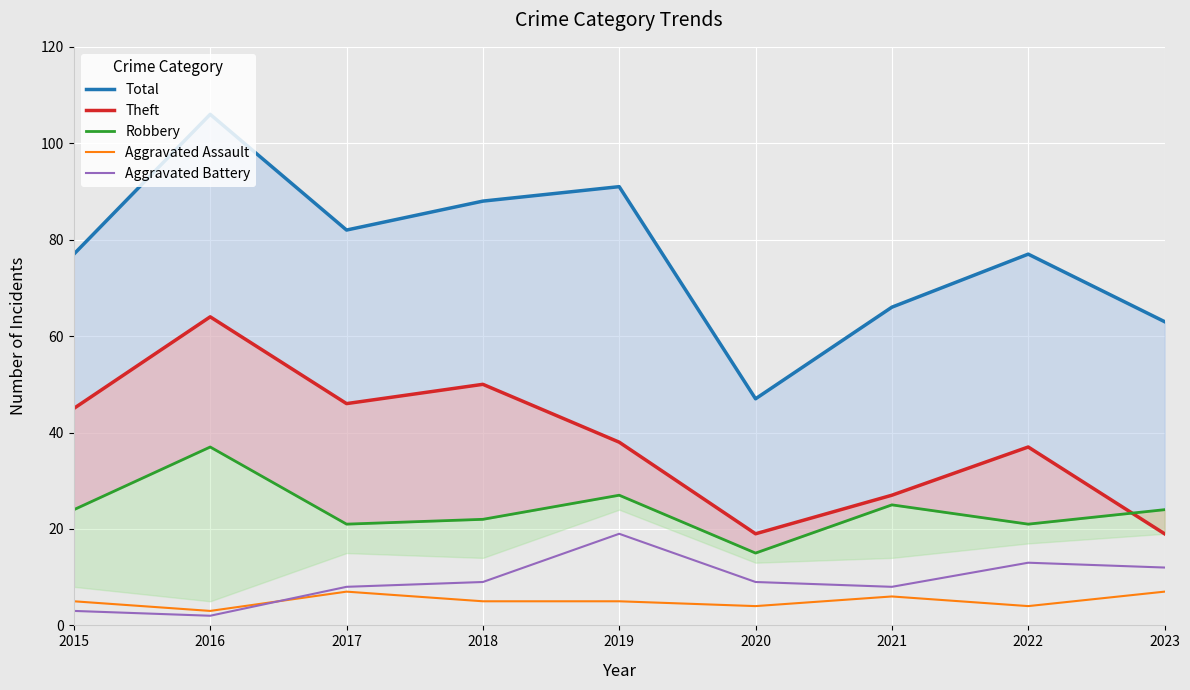

How many data points does each series have?

9